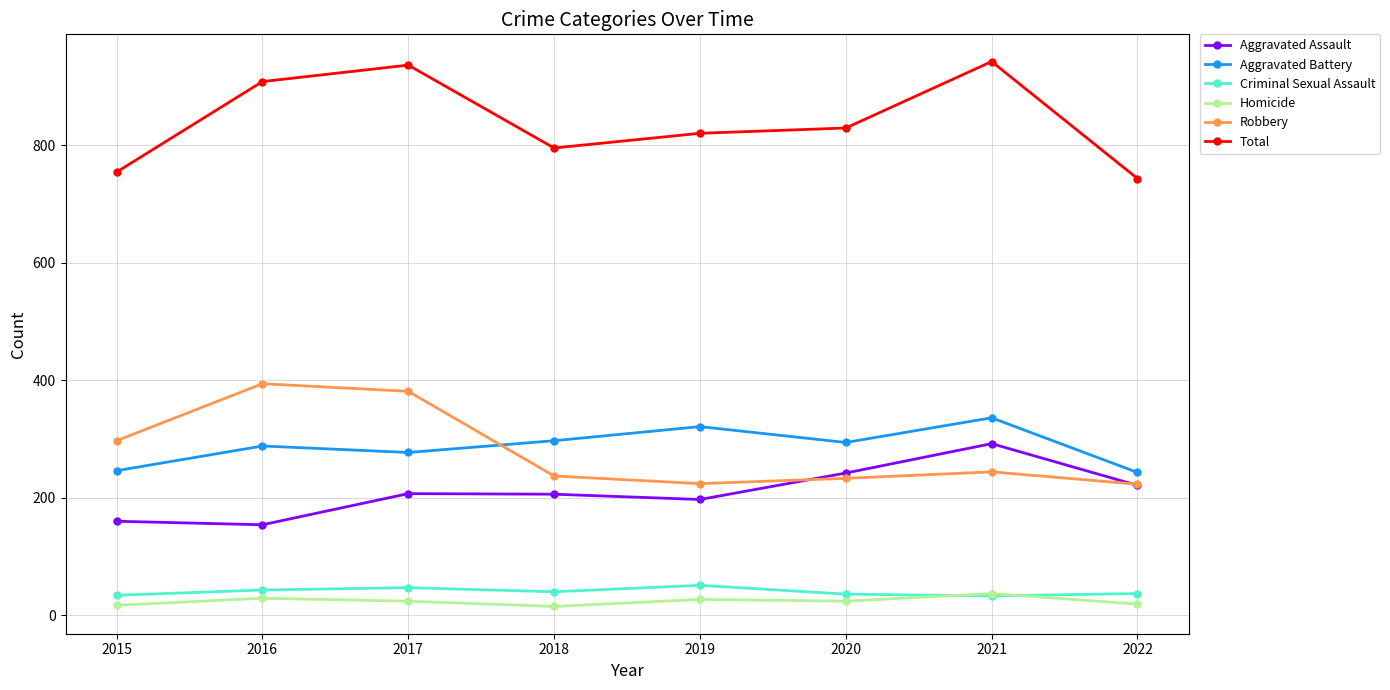

True or false: Homicide has more than 0 interior local peaks.

True